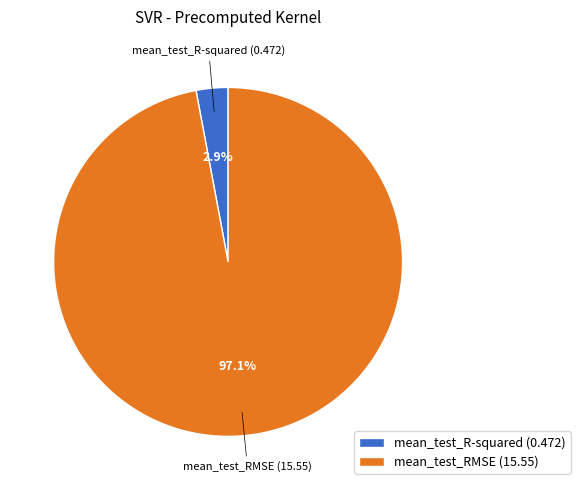

Which category has the smallest portion of the pie?

mean_test_R-squared